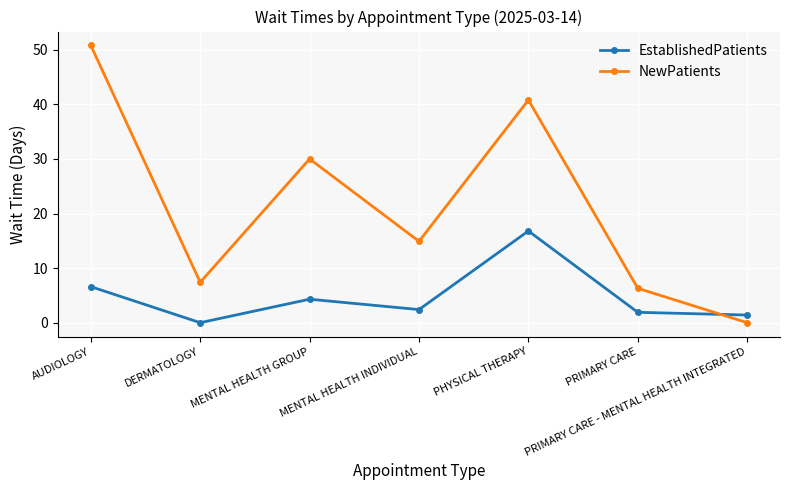

What is the spread (max minus min) of values at PRIMARY CARE - MENTAL HEALTH INTEGRATED?

1.4